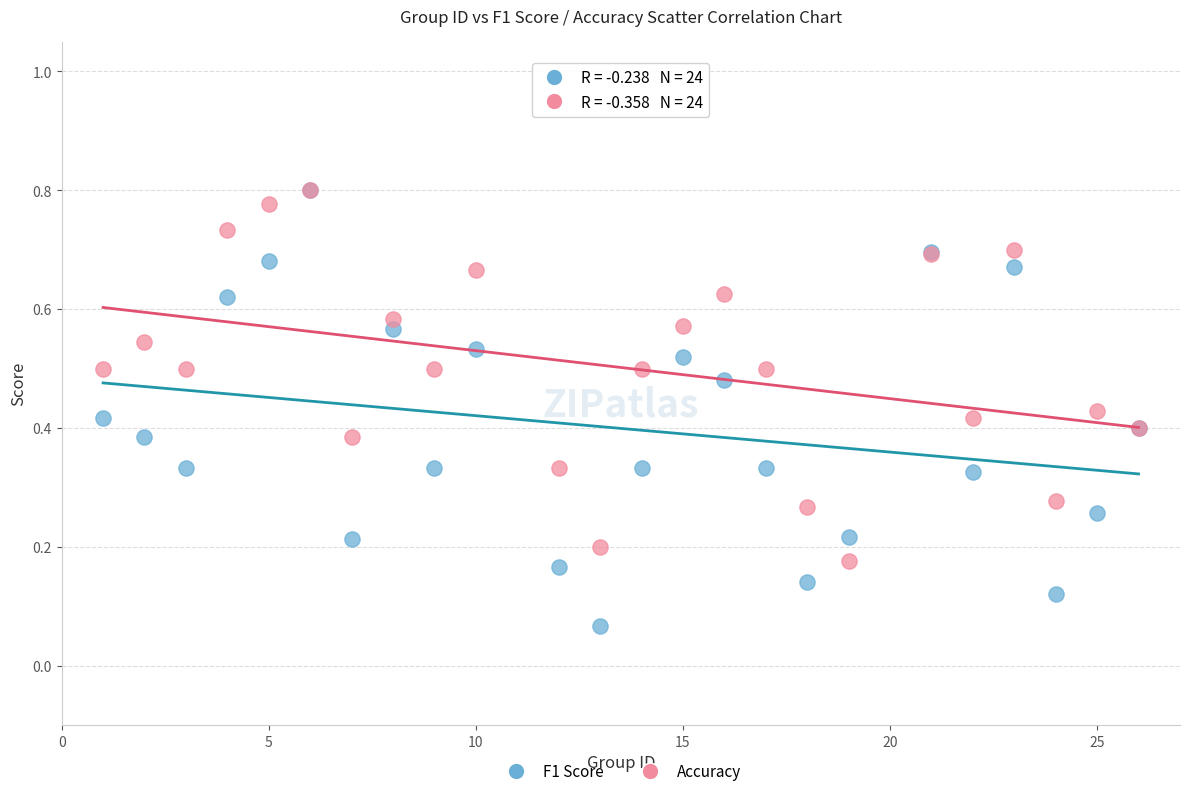

Which series reaches the minimum Y coordinate?

F1 Score